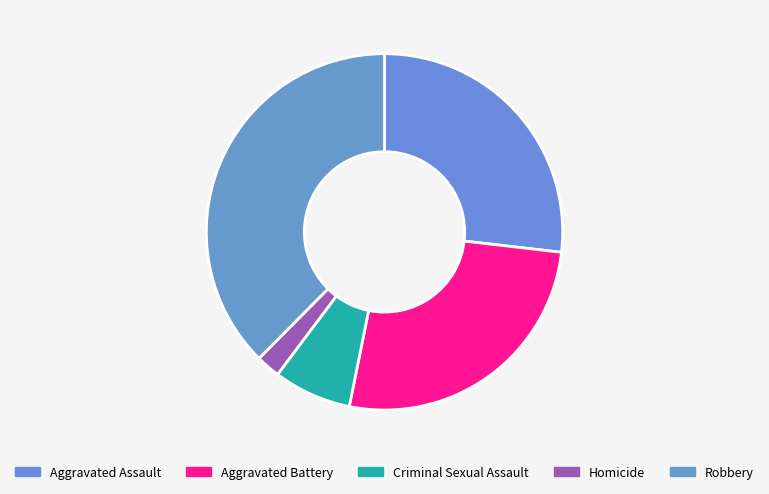

How many segments does this pie chart have?

5